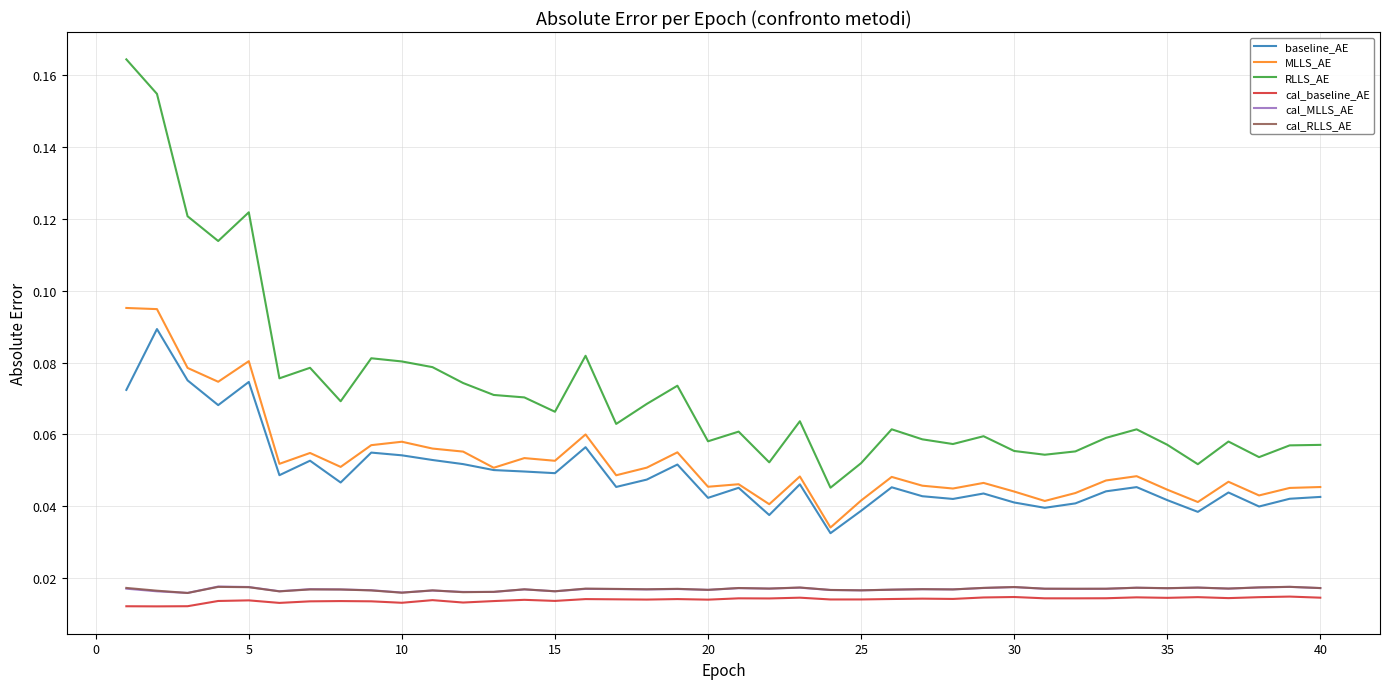

Which series has the largest range (max minus min)?

RLLS_AE